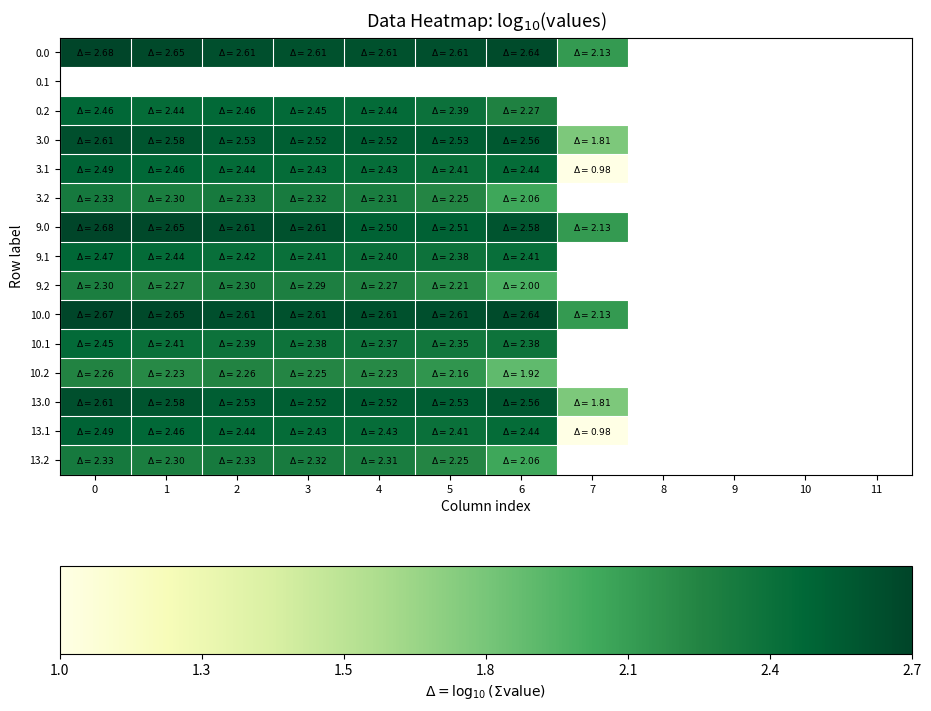

Count the number of categories in the chart.

12